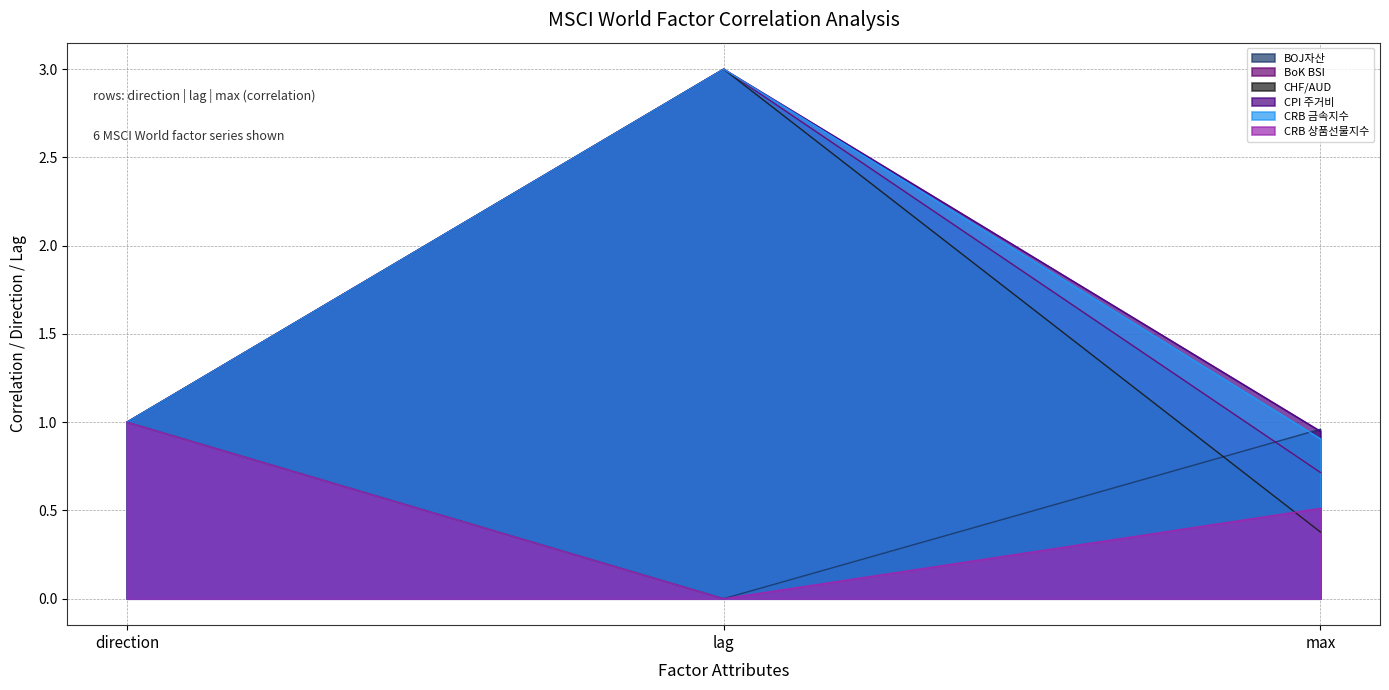

What is the lowest value of the MSCI World_CRB 금속지수 series?

0.9